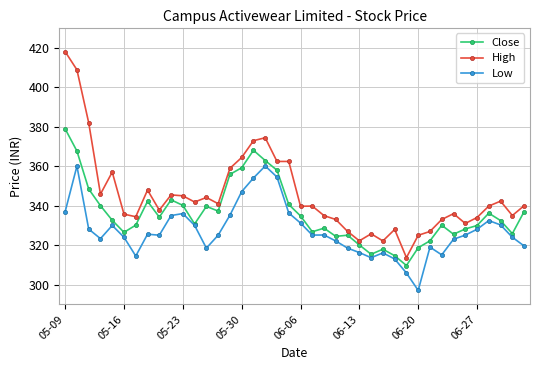

Which series has the largest range (max minus min)?

High